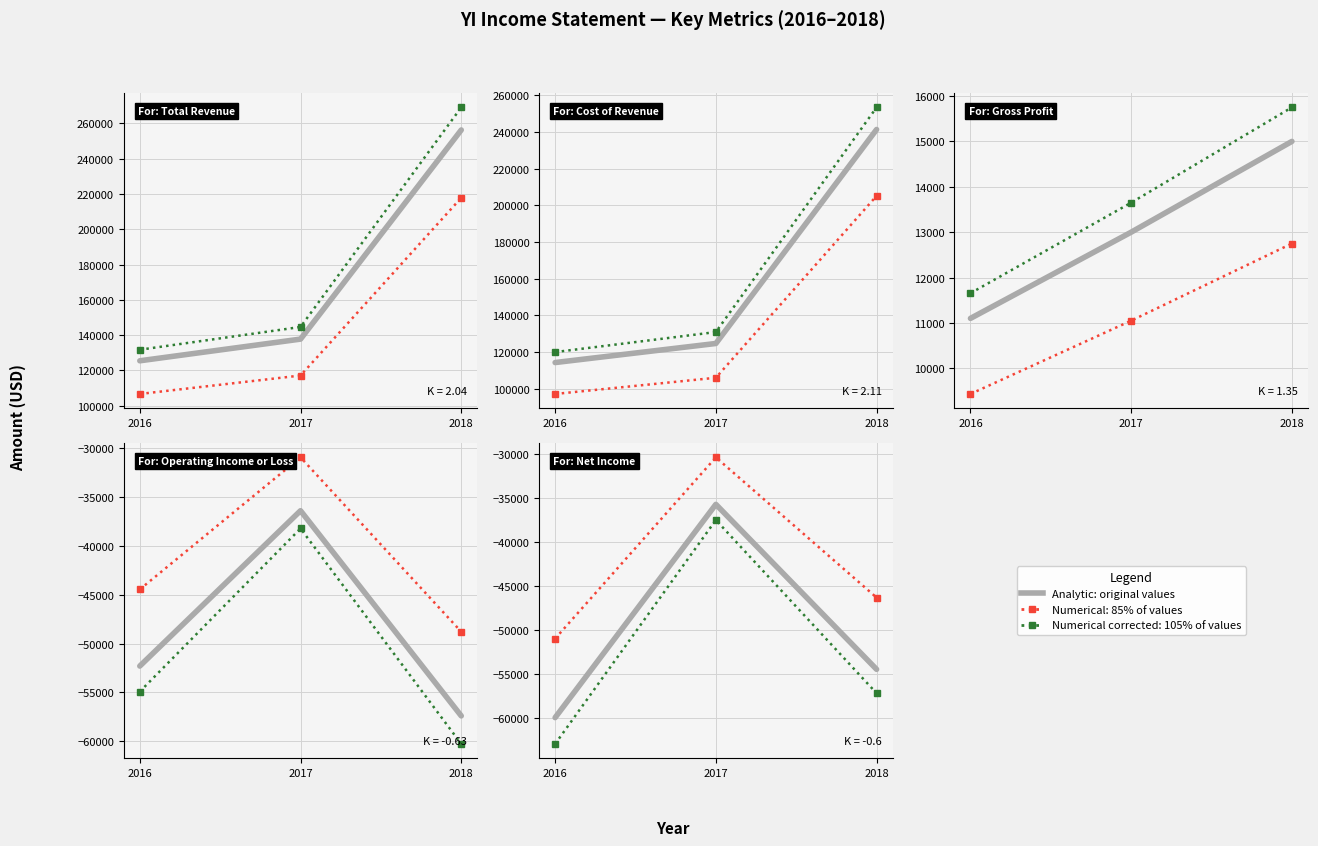

What is the smallest value displayed?

-63000